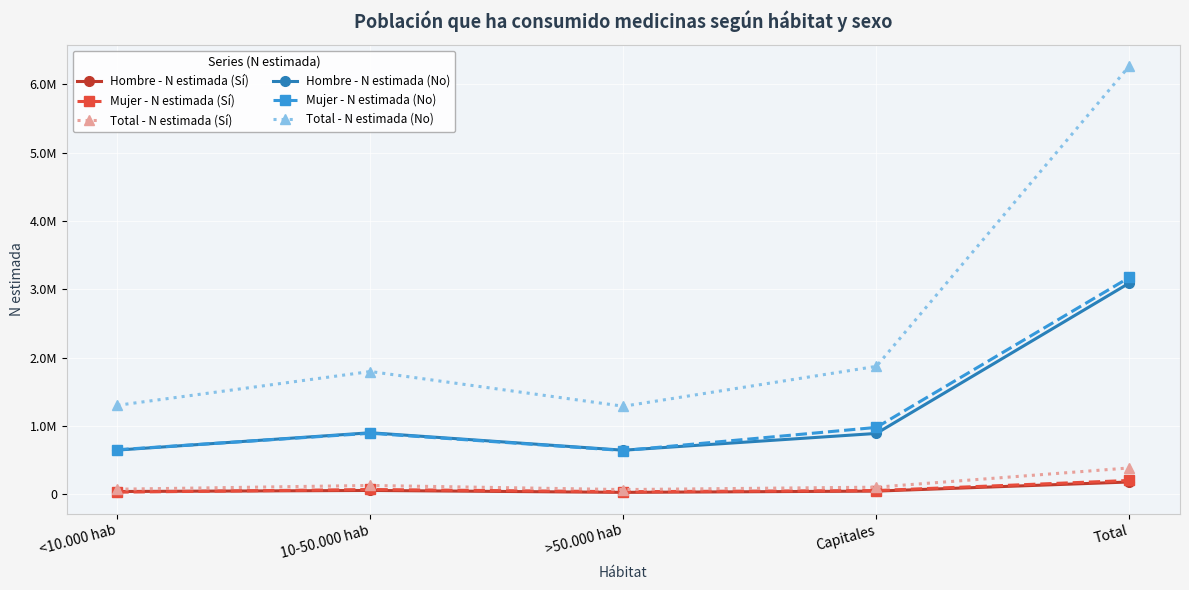

What is the difference between the maximum and second lowest values in the Hombre - N estimada (Sí) series?

139534